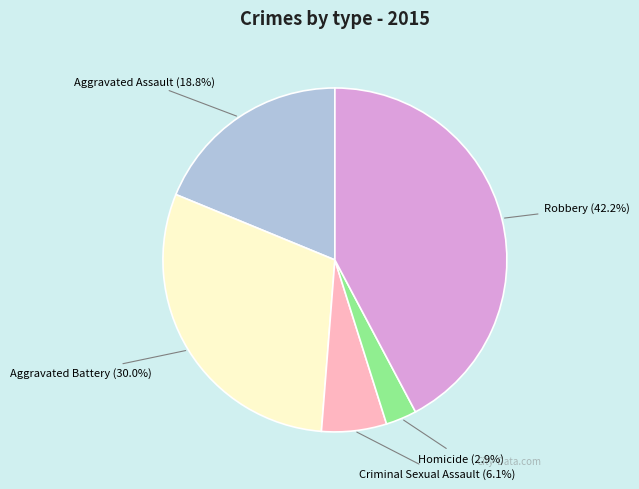

Is there a majority slice in this chart?

No